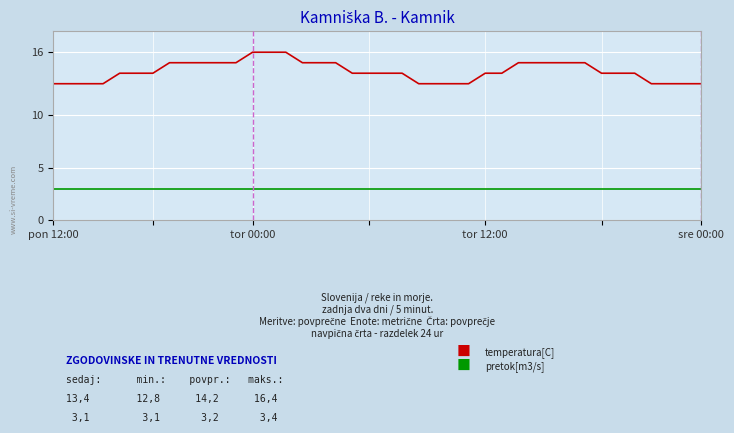

What is the smallest value displayed?

3